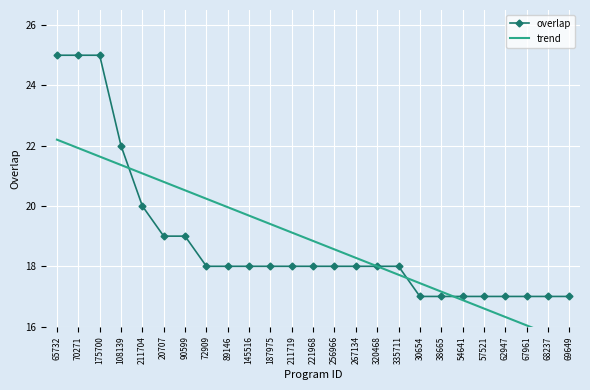

What is the smallest value displayed?

15.5